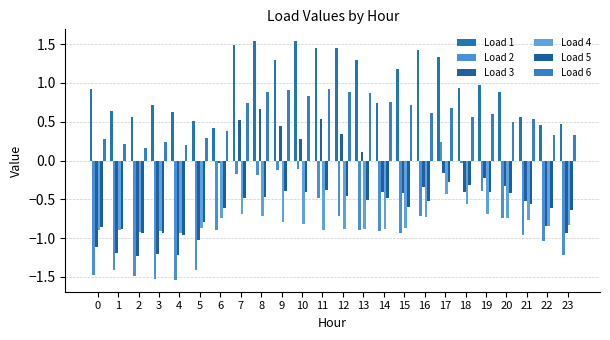

How many groups of bars are there?

24